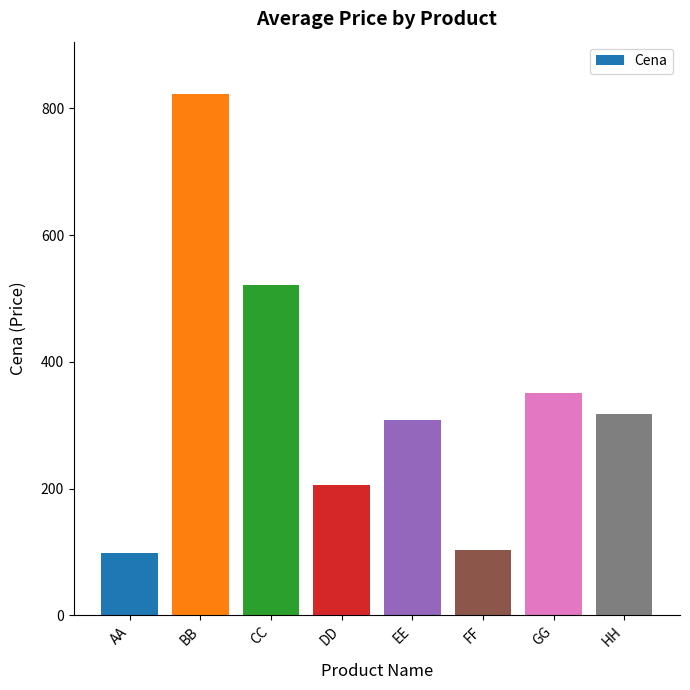

Does the chart contain any negative values?

No